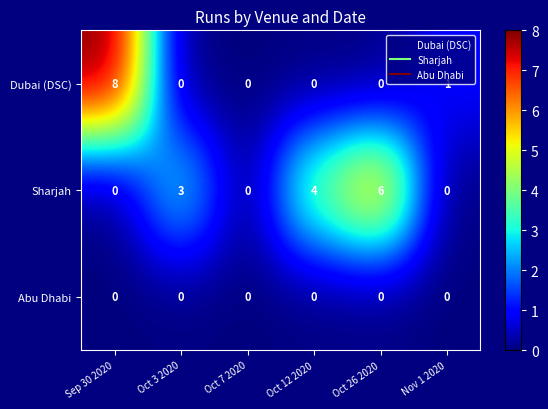

At which label does Dubai (DSC) reach its peak?

Sep 30 2020